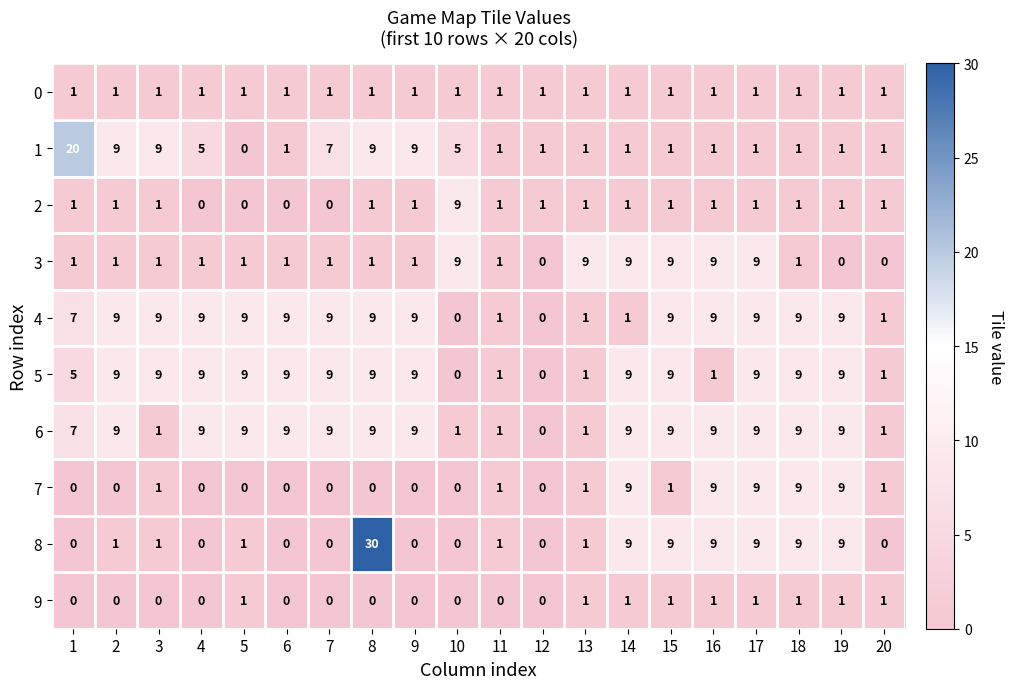

At which category is the sum across all series the highest?

8